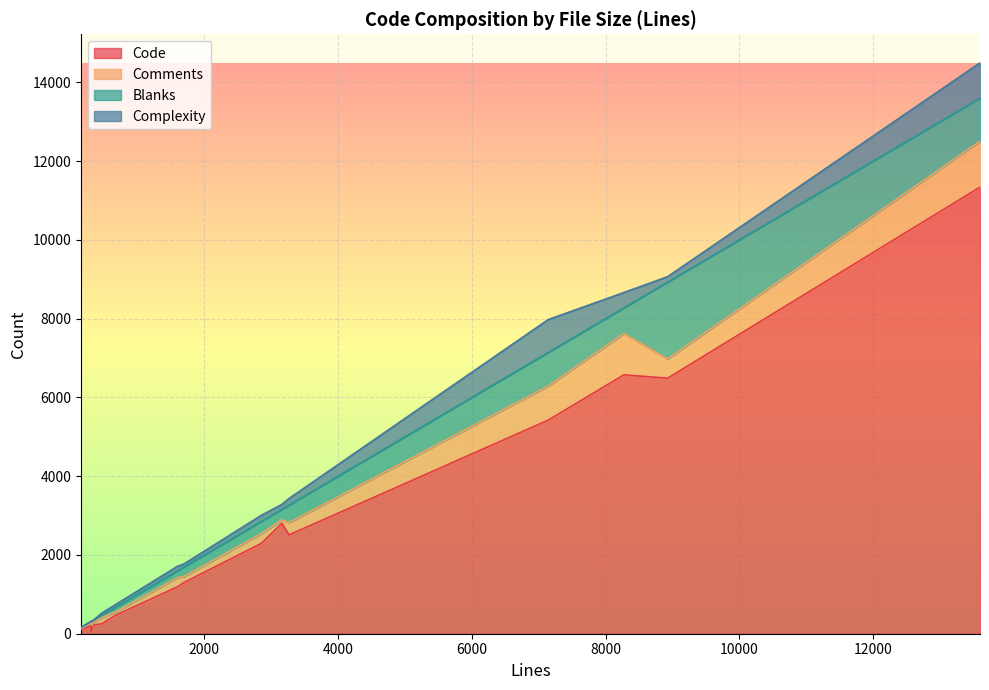

True or false: Complexity has more than 0 interior local peaks.

True